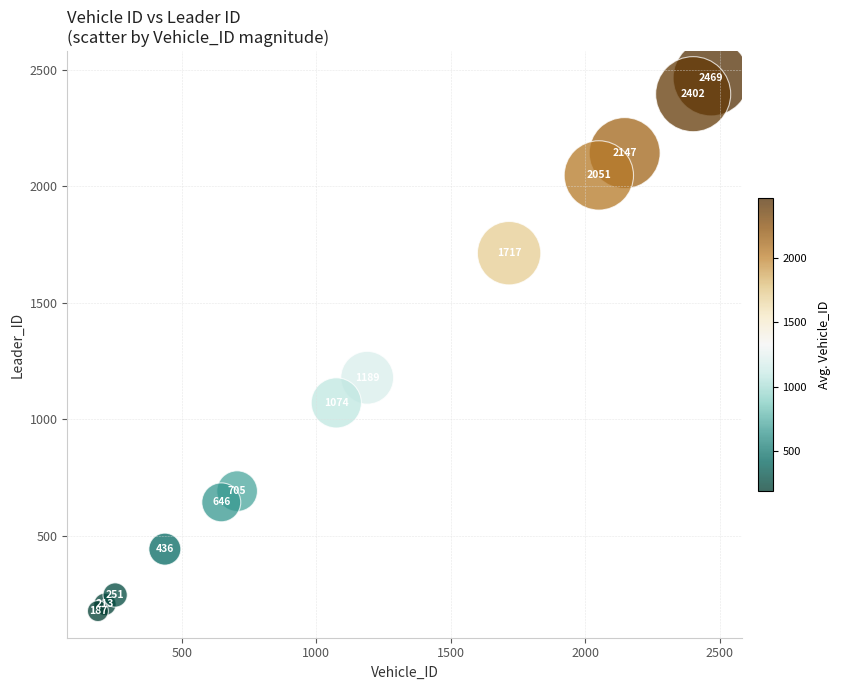

What is the range of X values (max minus min)?

2282